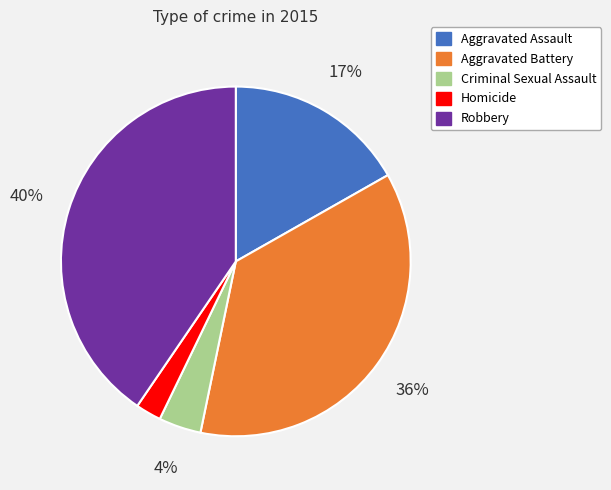

Rank the categories by value from lowest to highest.

Homicide, Criminal Sexual Assault, Aggravated Assault, Aggravated Battery, Robbery